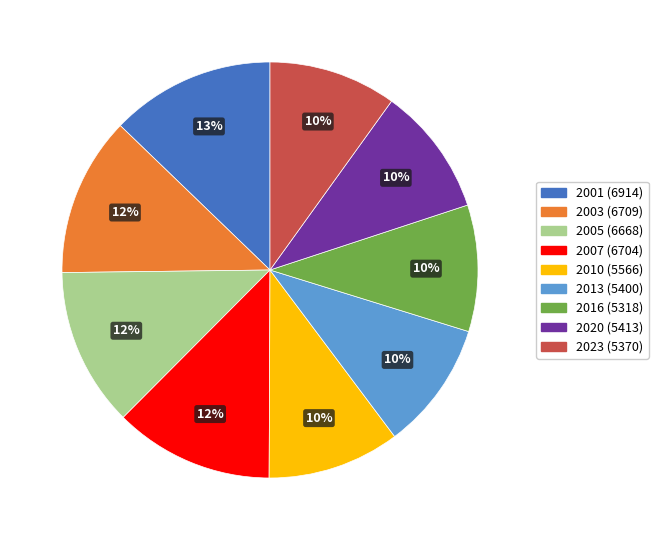

Does 2003 account for over 50% of the chart?

No